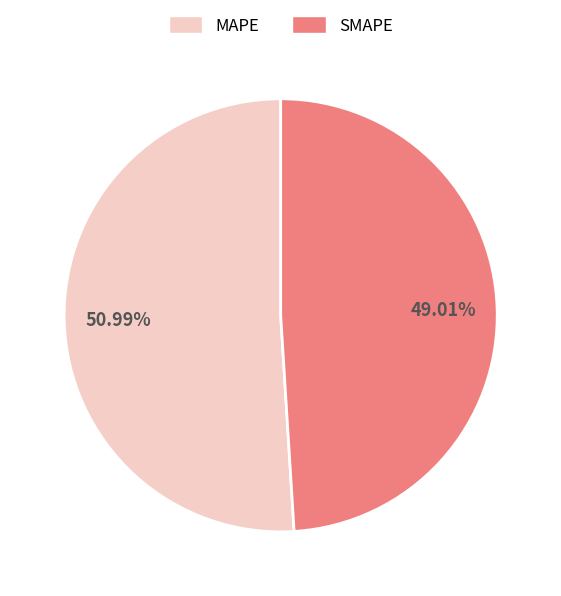

Which slice is the smallest?

SMAPE